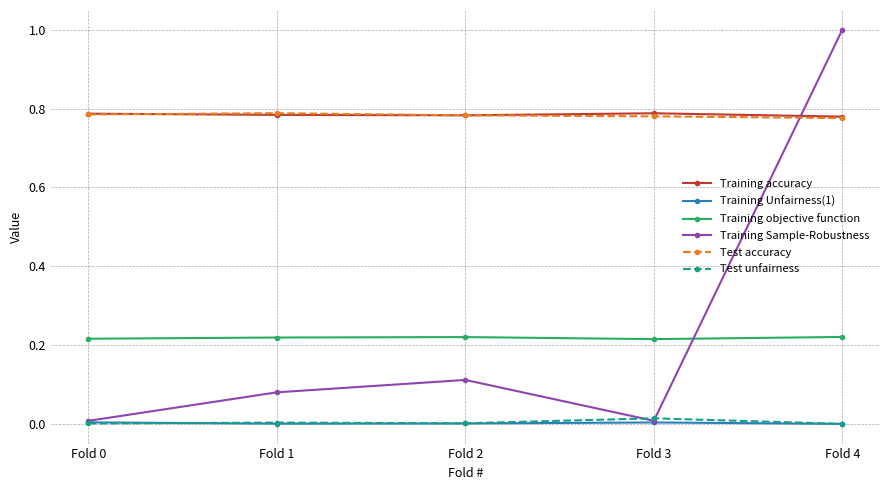

At how many categories does at least one series exceed 0?

5